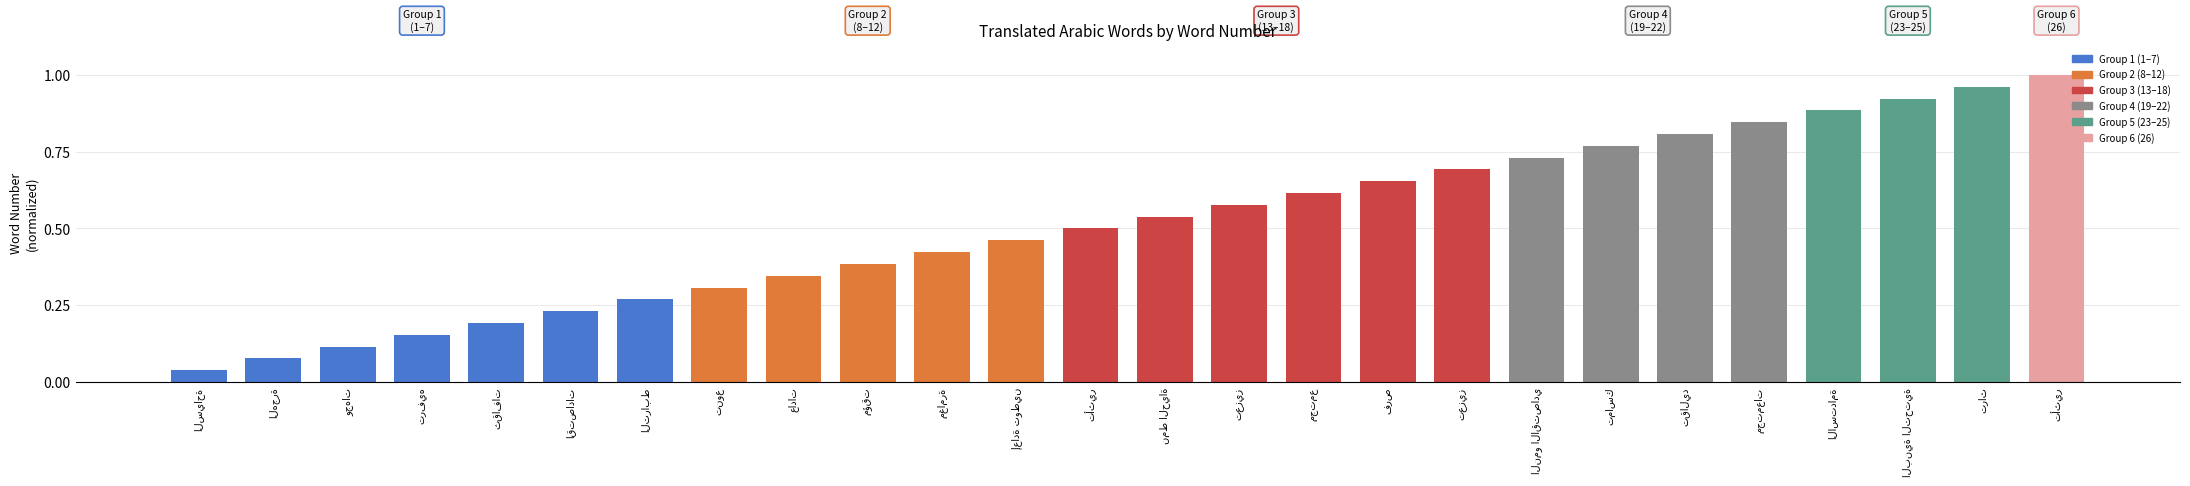

Which label corresponds to the smallest value in the chart?

السياحة